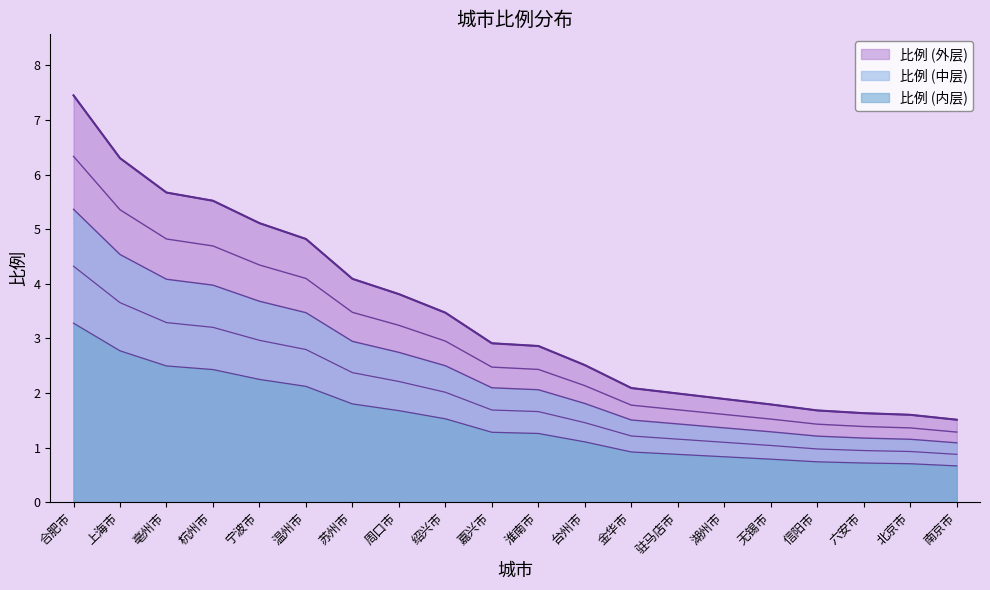

True or false: there are more than 2 points higher than both neighbors.

False